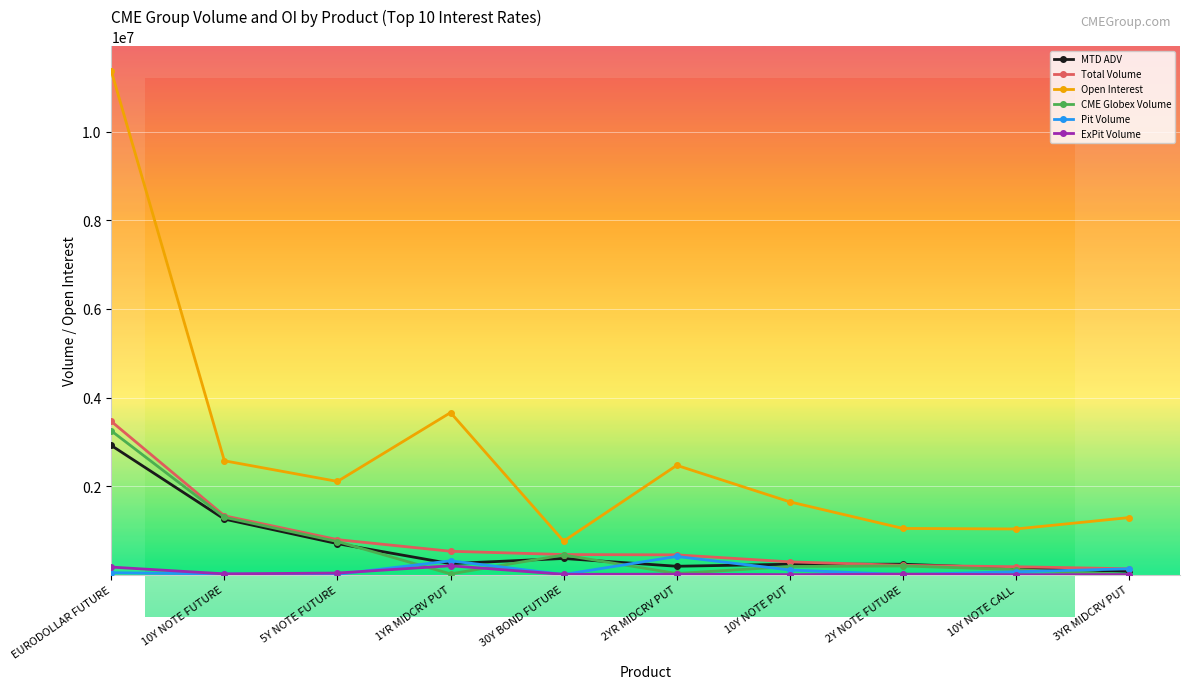

Which series has the widest spread of values?

Open Interest